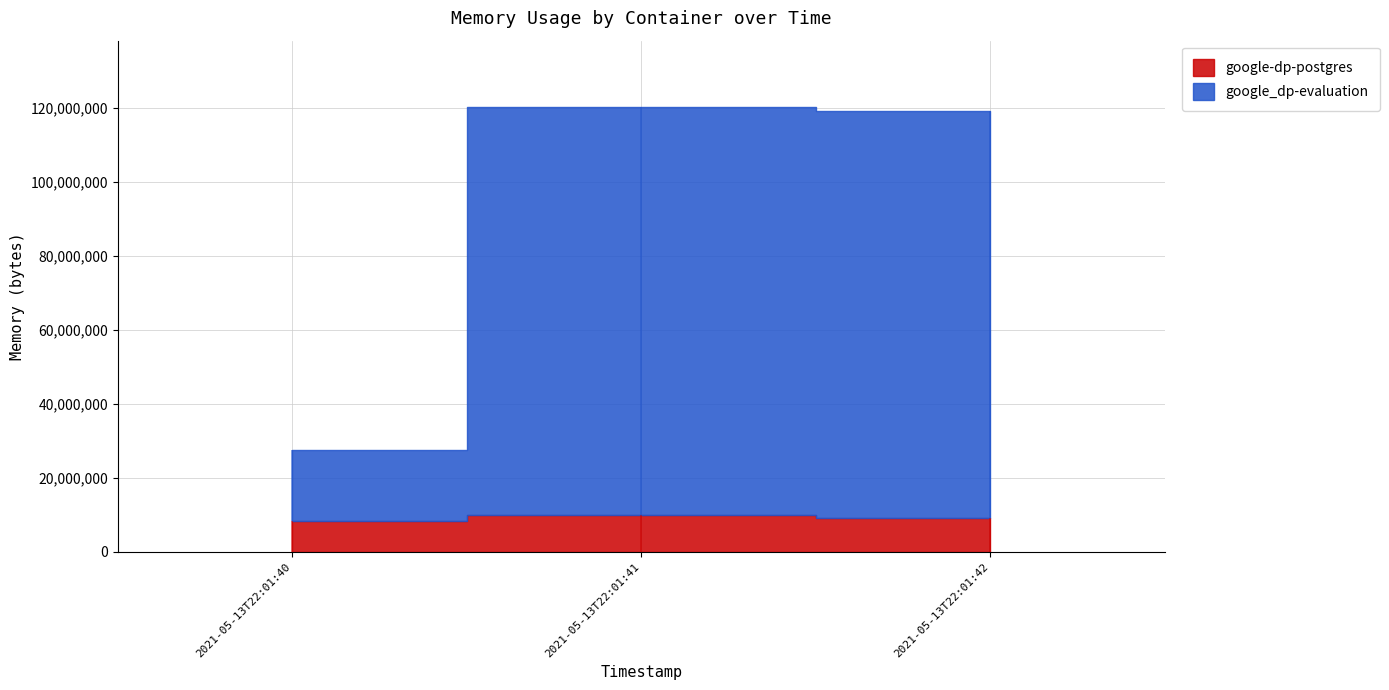

Between 2021-05-13T22:01:41 and 2021-05-13T22:01:42, which is larger?

2021-05-13T22:01:41